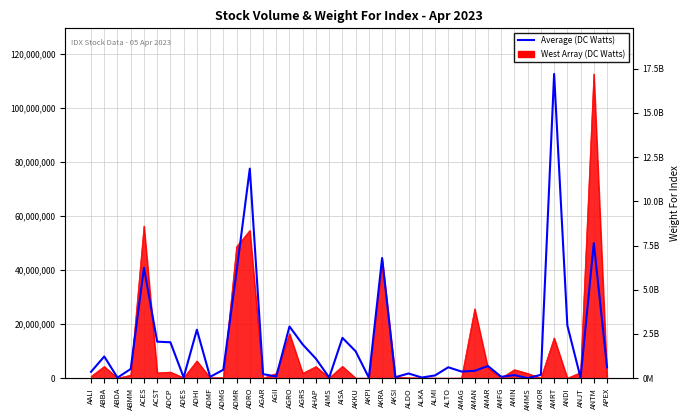

What is the difference between the maximum and minimum values?

112539100.0